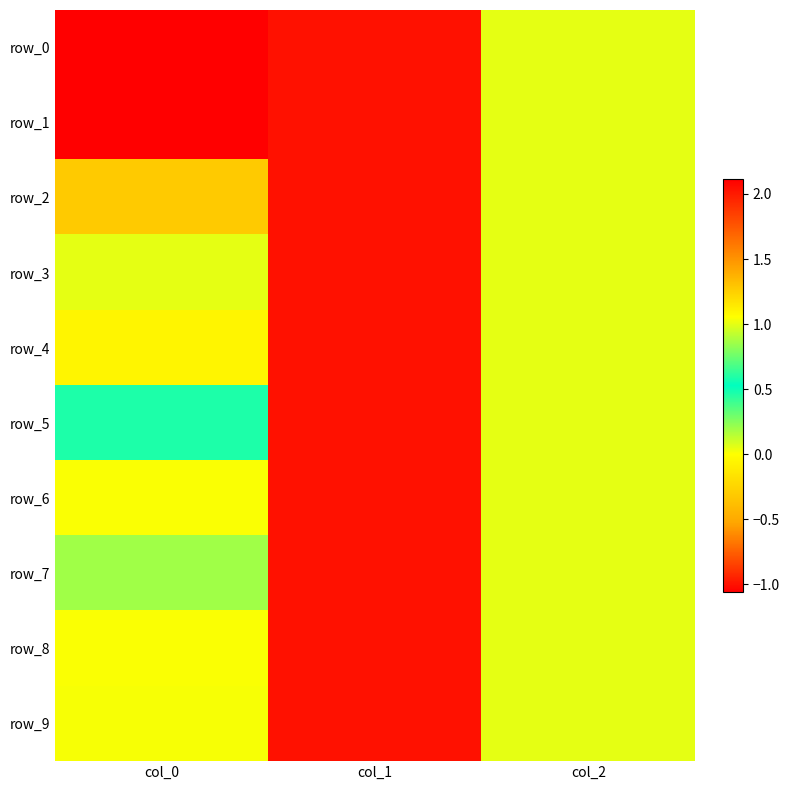

How many distinct data groups are displayed?

10